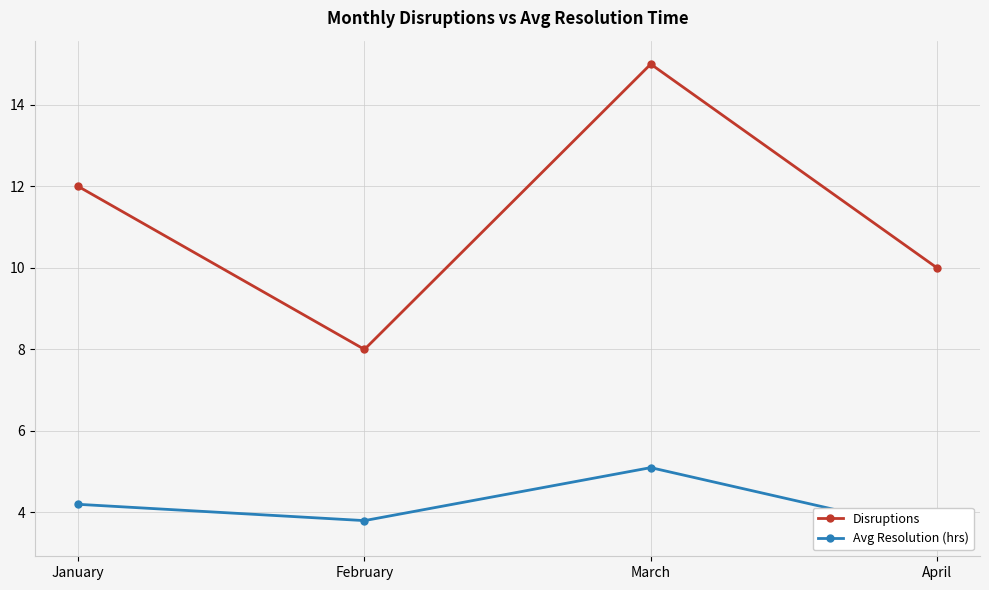

What is the difference between the maximum and minimum values in the Avg Resolution (hrs) series?

1.6